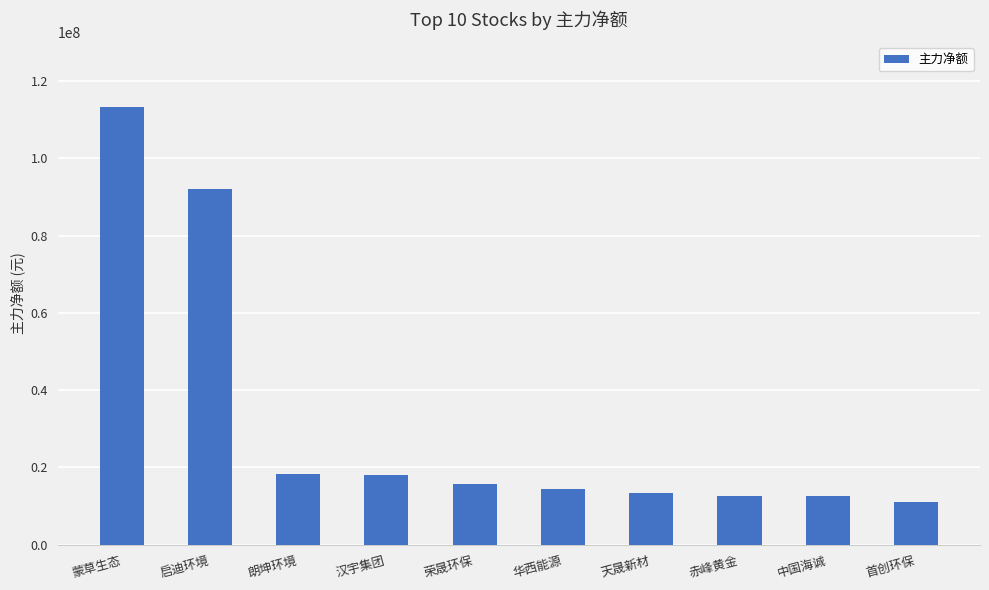

What is the difference between the maximum and second lowest values?

100460354